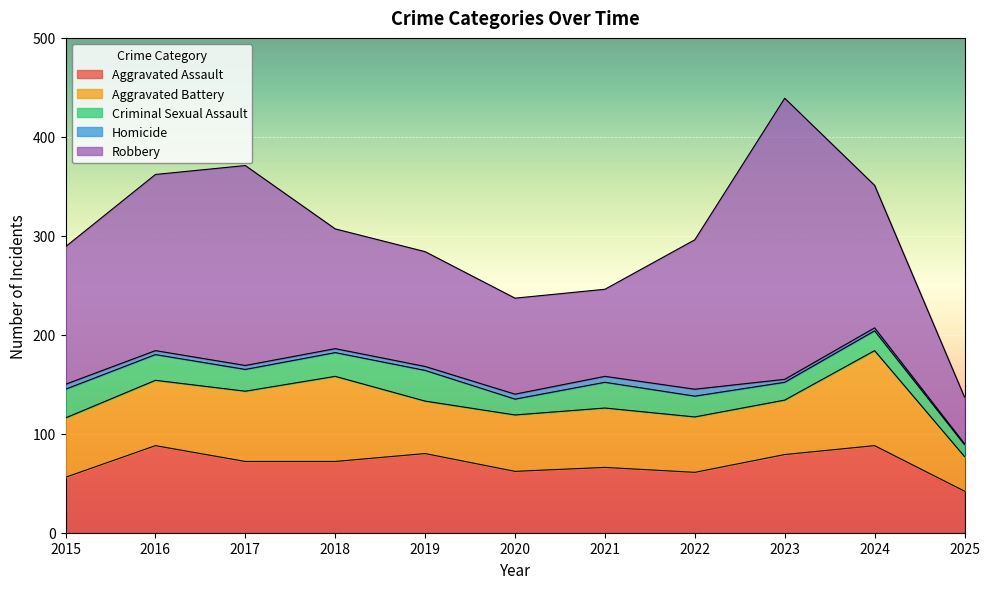

How many data points in Aggravated Battery are above 60?

4